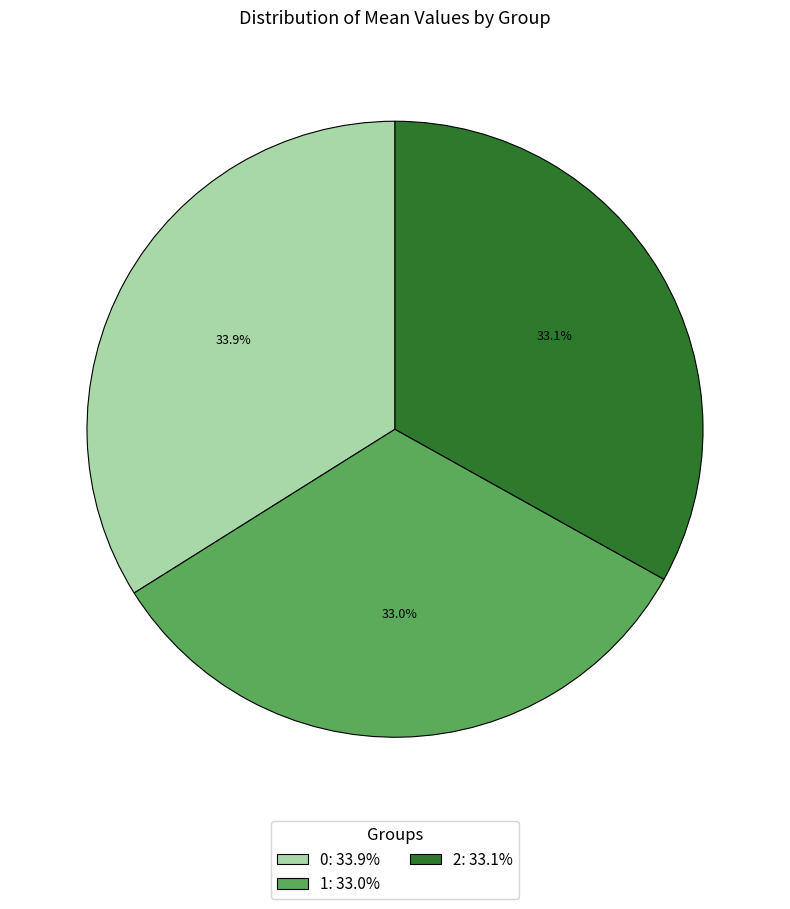

The 0 slice represents 21% of the pie. True or false?

False